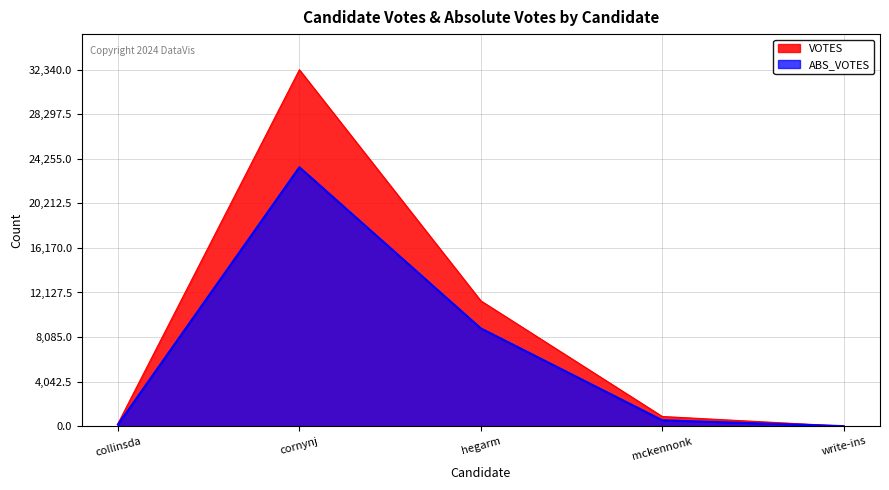

What is the difference between the ABS_VOTES values at hegarm and collinsda?

8731